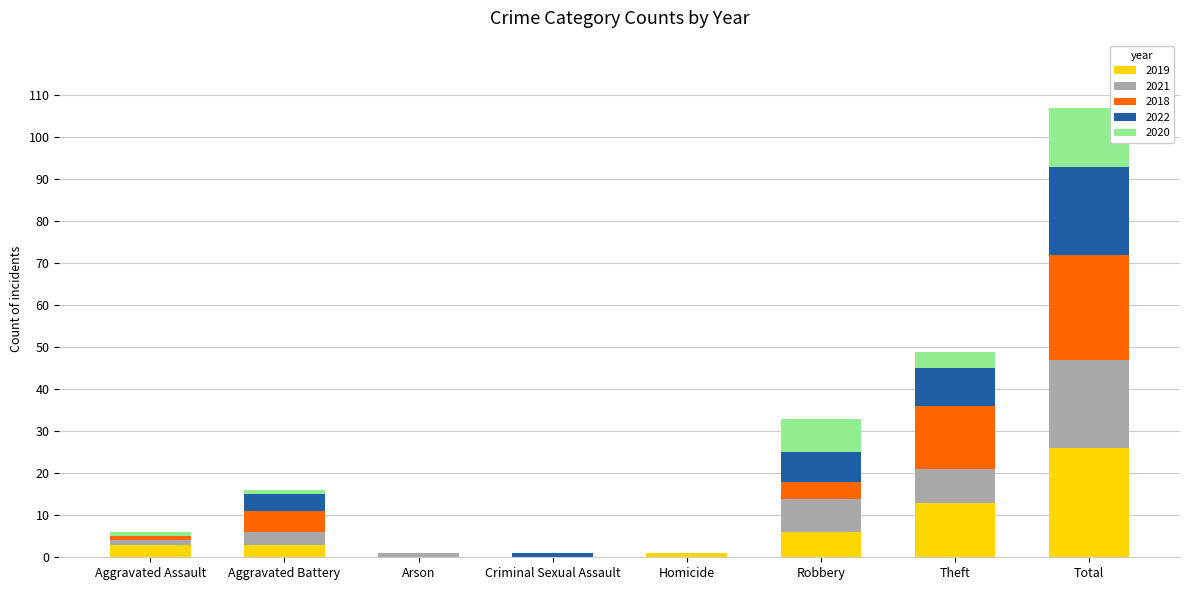

How many series are shown in this chart?

5